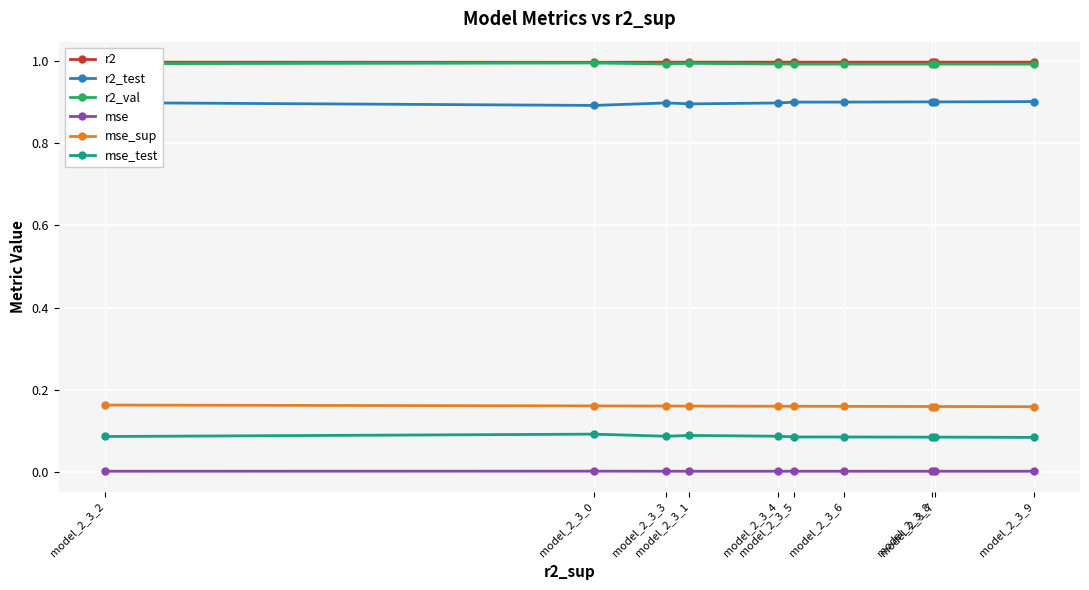

What position from the left is model_2_3_0?

2